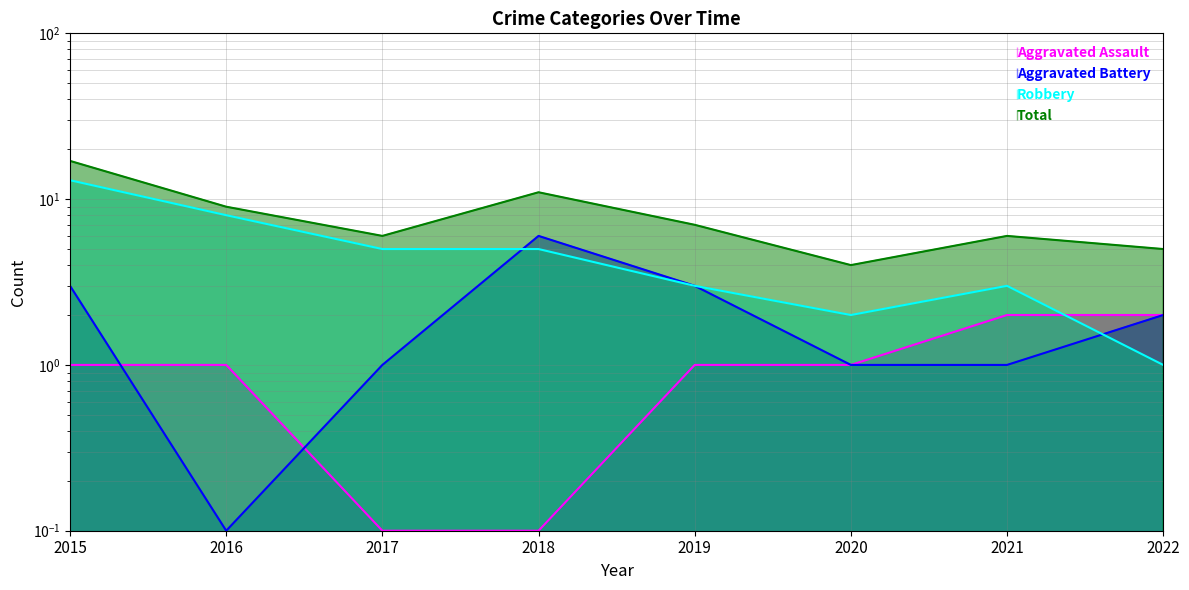

Where do Aggravated Assault and Robbery first cross each other?

2021 and 2022